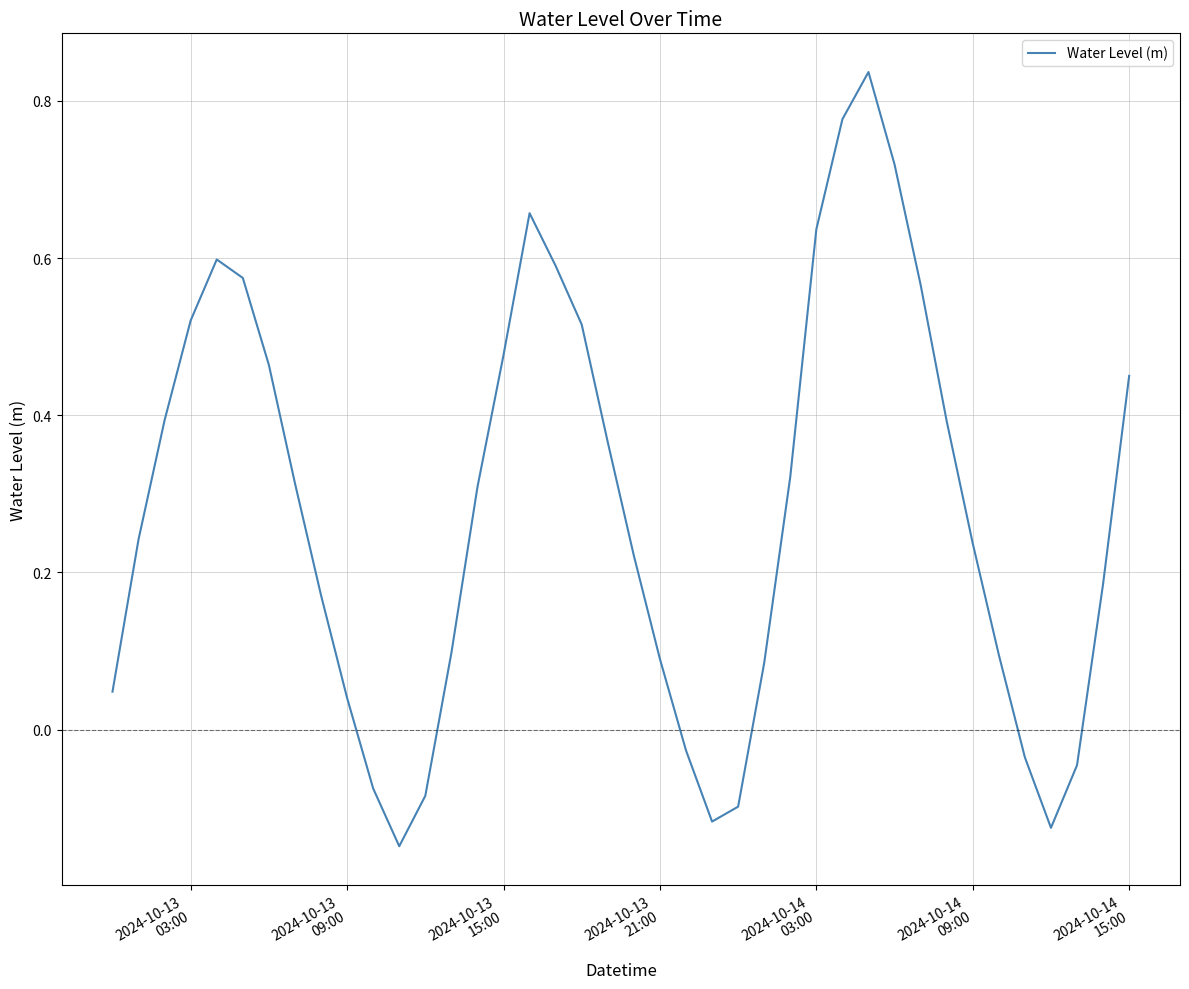

What is the difference between the maximum and minimum values?

1.0